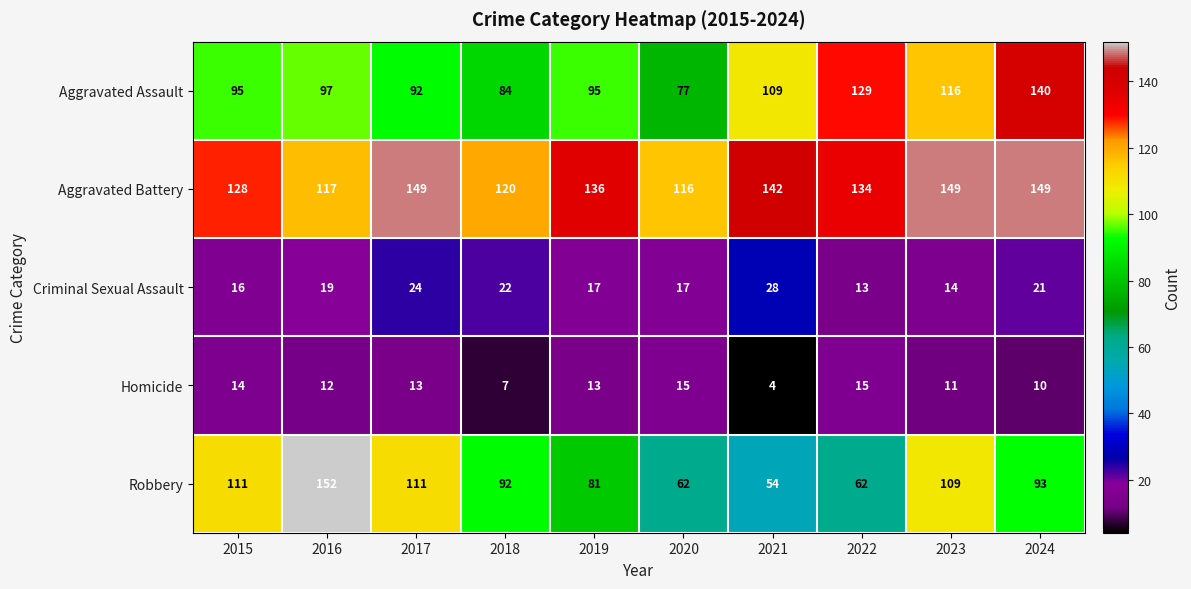

What is the difference between the maximum and minimum values in the Homicide series?

11